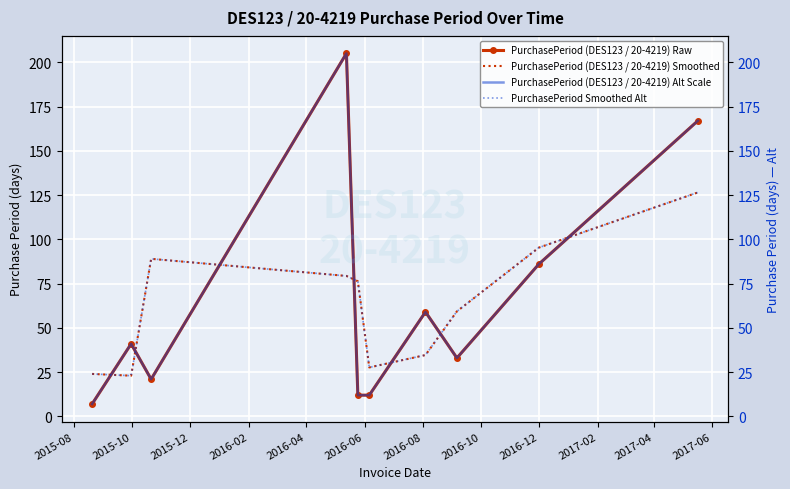

What is the highest value of the PurchasePeriod (DES123 / 20-4219) Smoothed series?

126.5